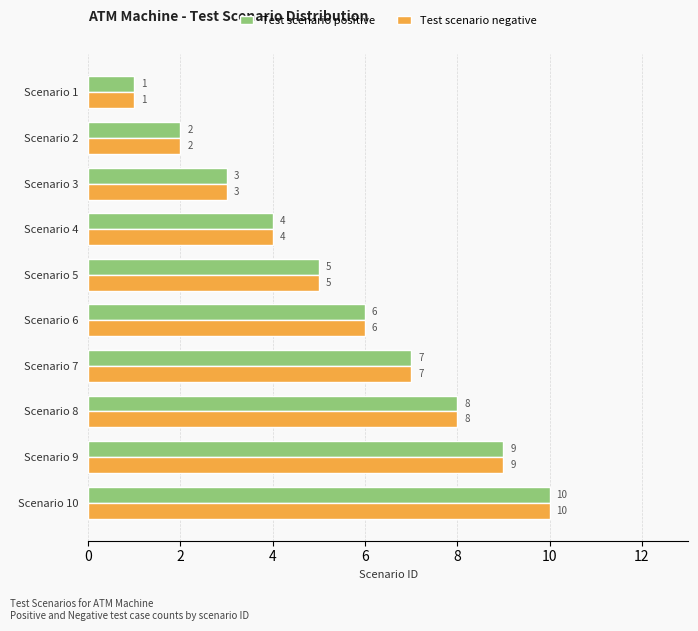

At which label is Test scenario positive closest to 5?

Scenario 5